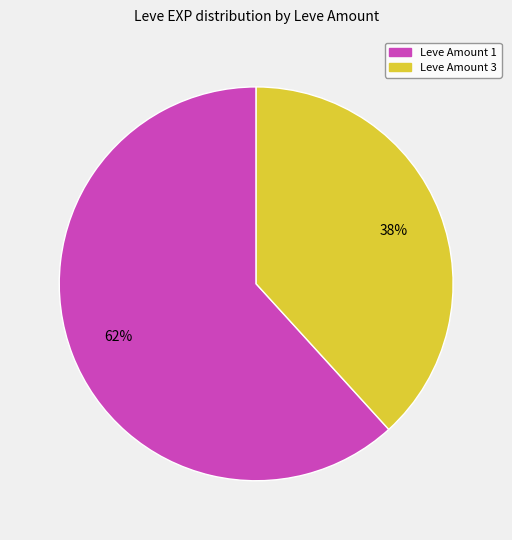

Which slice is the smallest?

Leve Amount 3